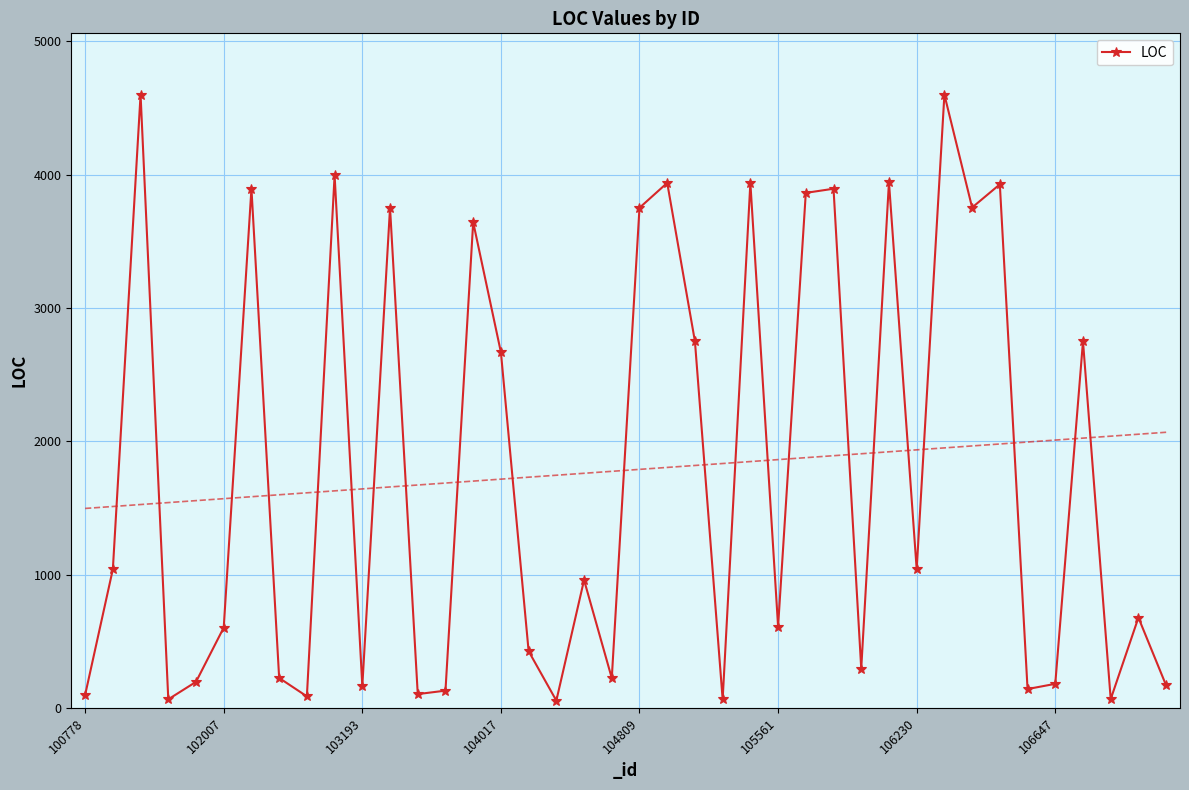

True or false: LOC has more than 0 interior local peaks.

True